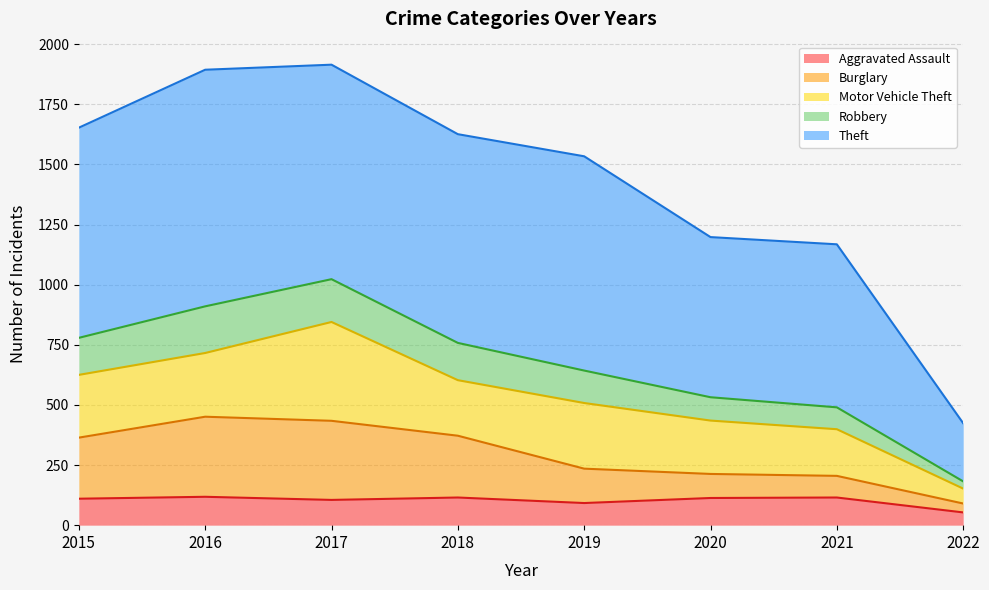

True or false: Robbery has more than 1 interior local peaks.

False